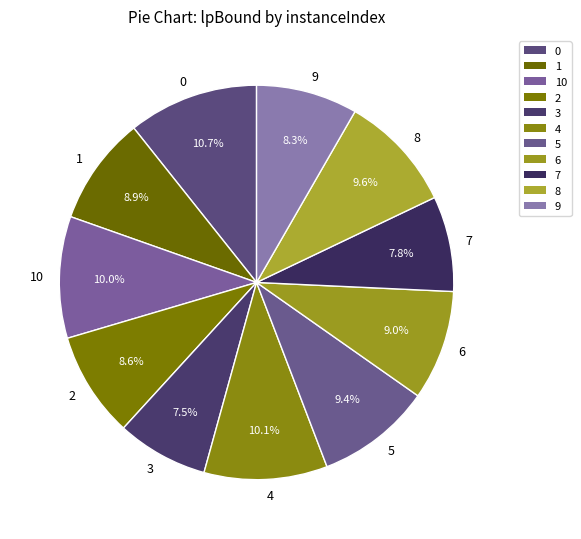

Approximately how many times larger is the value at 10 compared to 7?

1.3